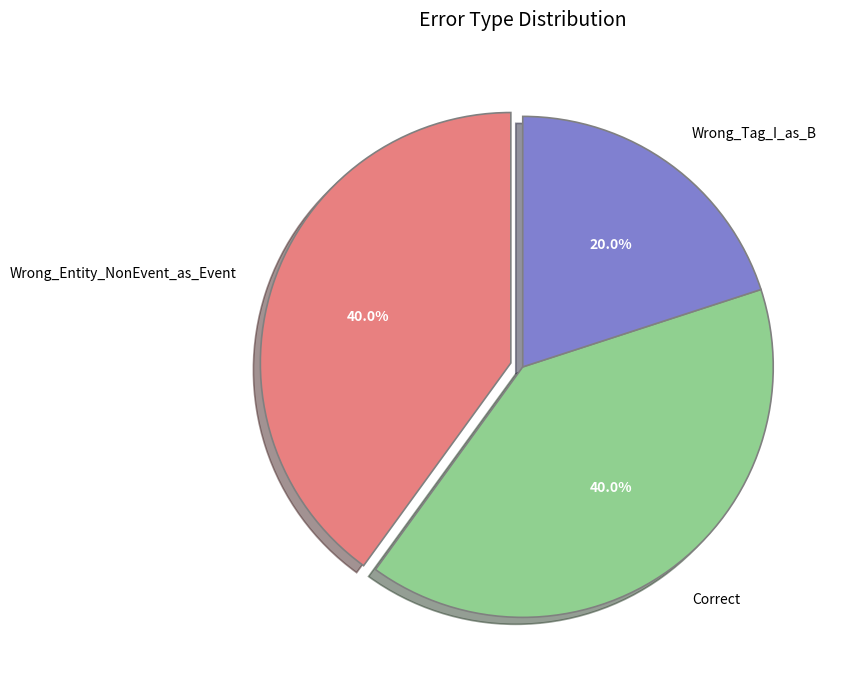

Which slice is the smallest?

Wrong_Tag_I_as_B